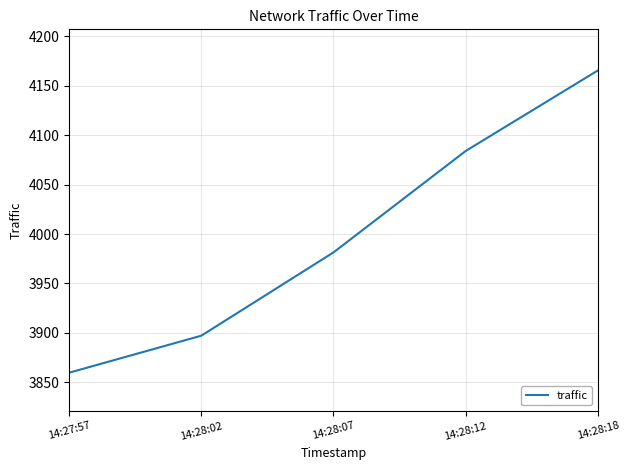

What is the change in value from 14:27:57 to 14:28:12?

+224.4